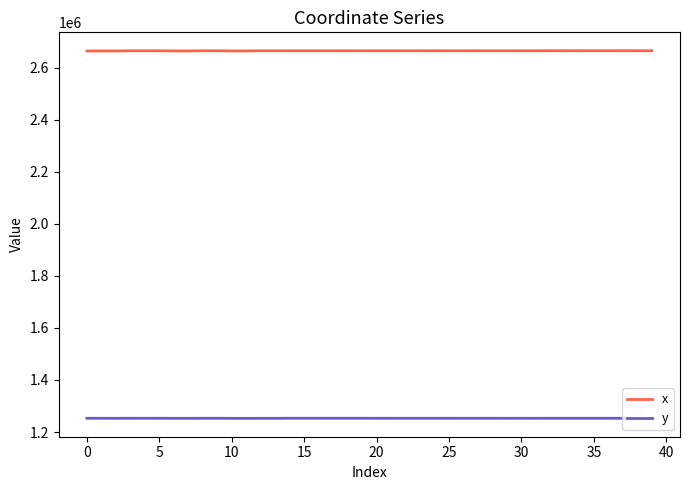

How many values in the x series are below 2665071?

20